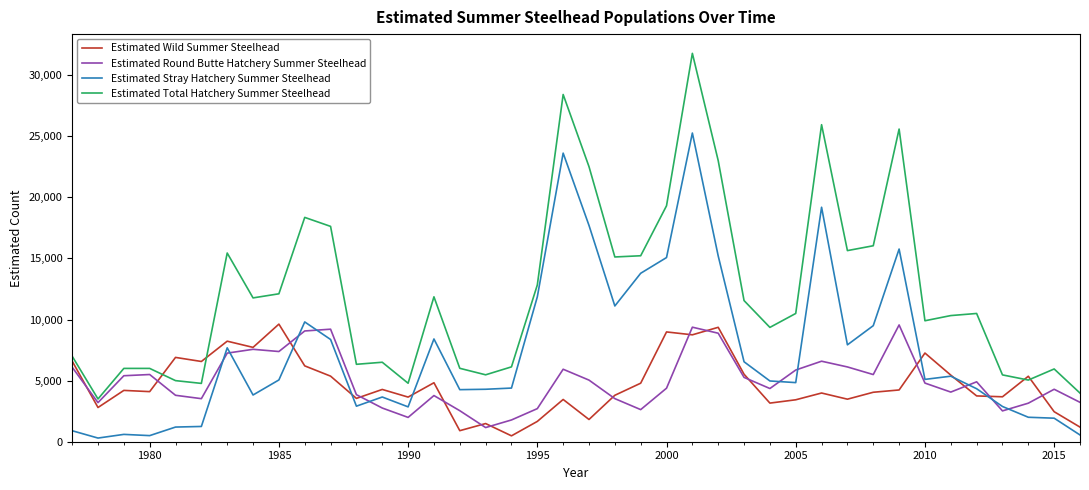

Which series ends up on top after the final intersection of Estimated Wild Summer Steelhead and Estimated Stray Hatchery Summer Steelhead?

Estimated Wild Summer Steelhead